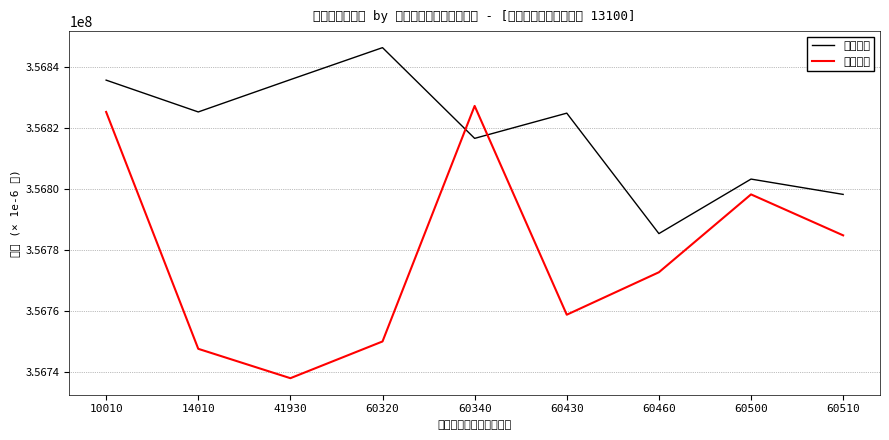

List the labels in order of 終点緯度 value, smallest first.

41930, 14010, 60320, 60430, 60460, 60510, 60500, 10010, 60340